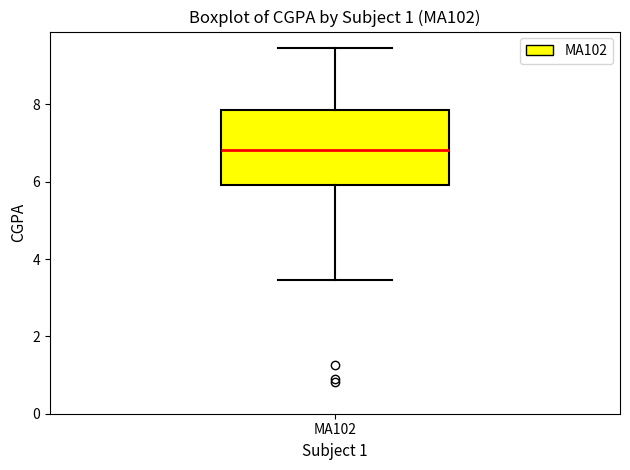

Read this box plot against the y-axis: the position of the median line, the range covered by the box, and the ends of both whiskers. The values are not printed on the chart, so give them approximately, as read against the axis.

median 6.8, box 6.0 to 7.8, whiskers 3.4 to 9.4